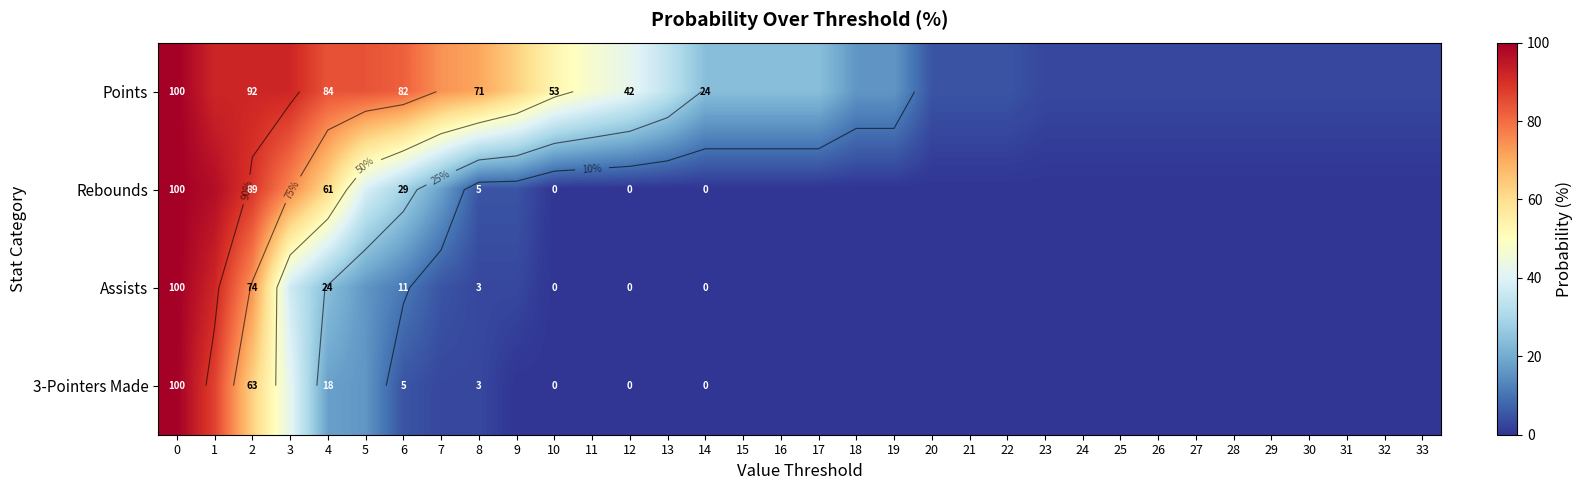

At 8, list the series in order from smallest to largest.

Assists, 3-Pointers Made, Rebounds, Points